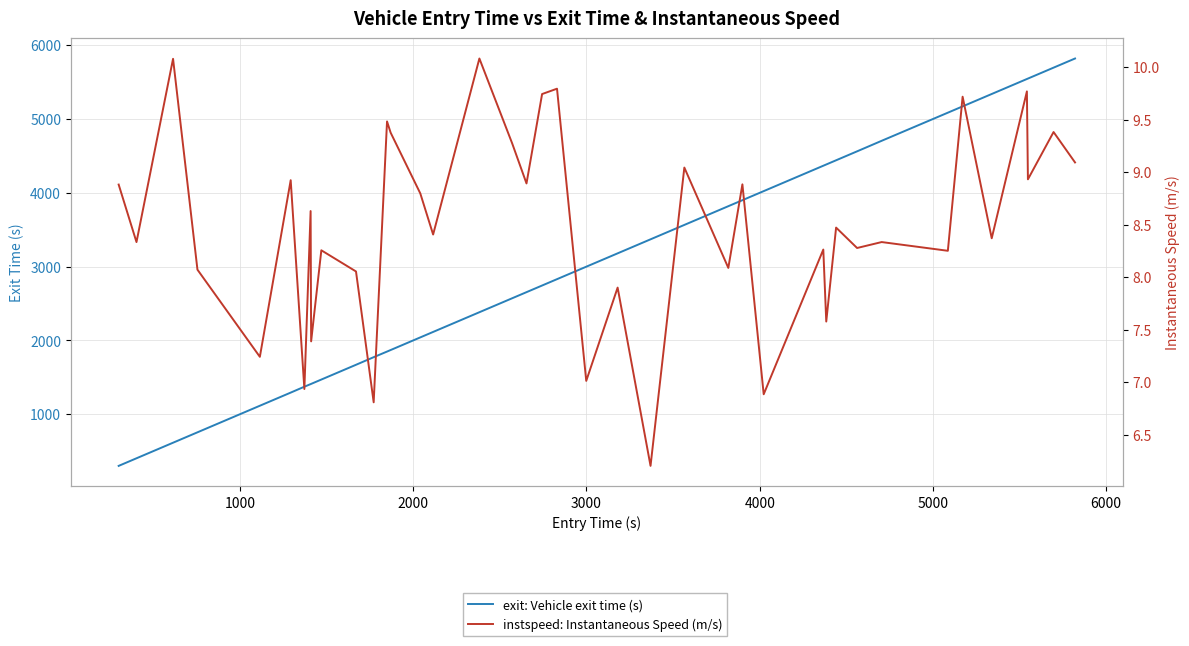

At how many categories does at least one series exceed 844?

36